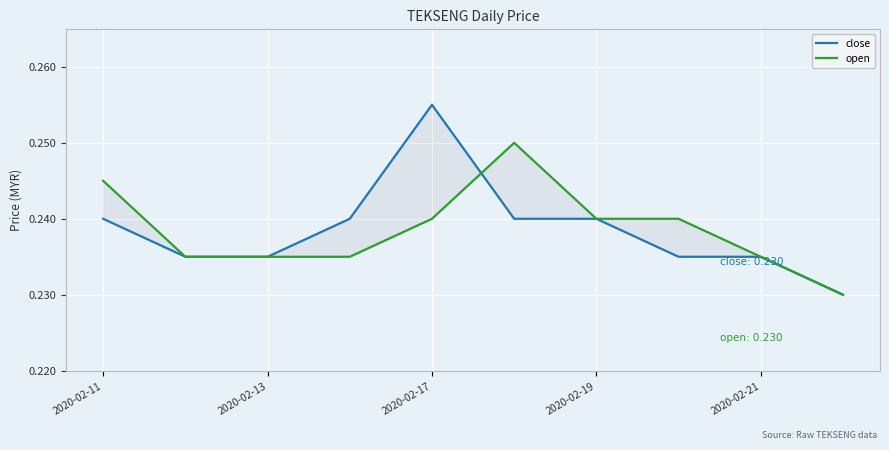

What are all the series names shown in the legend?

close, open